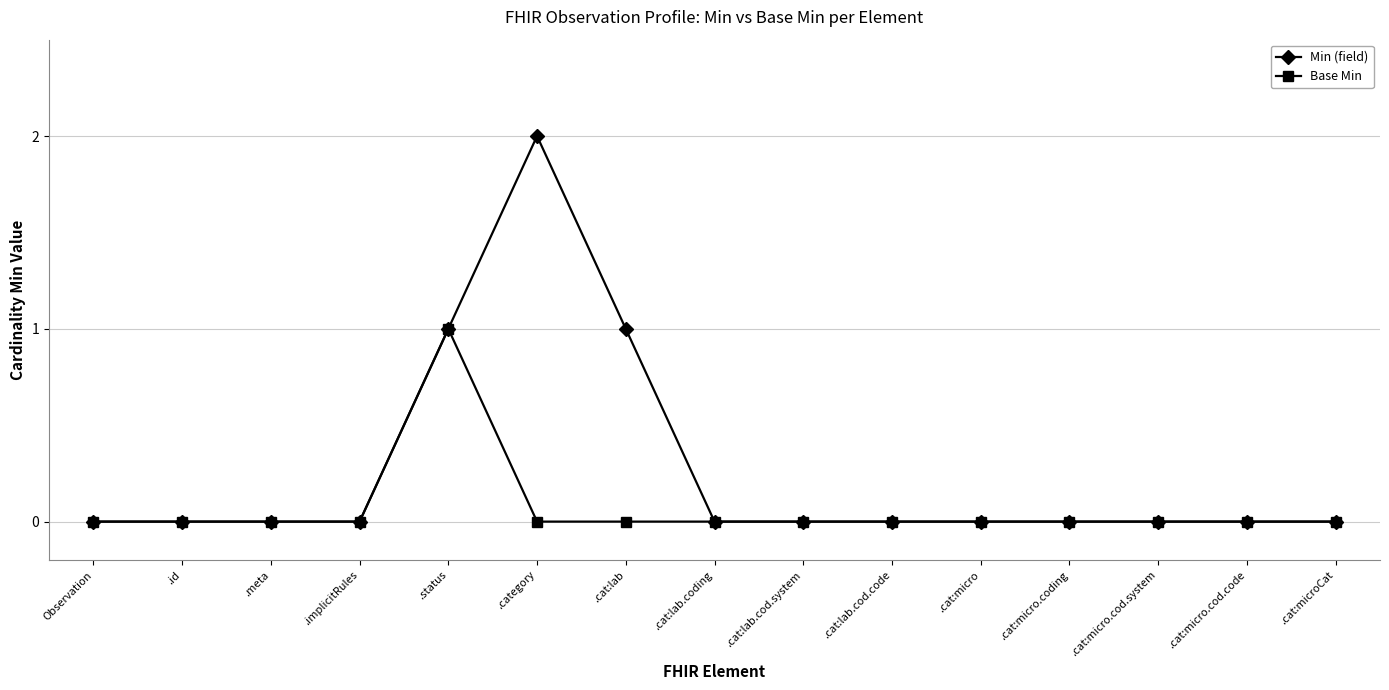

What is the difference between the maximum and second lowest values in the Base Min series?

1